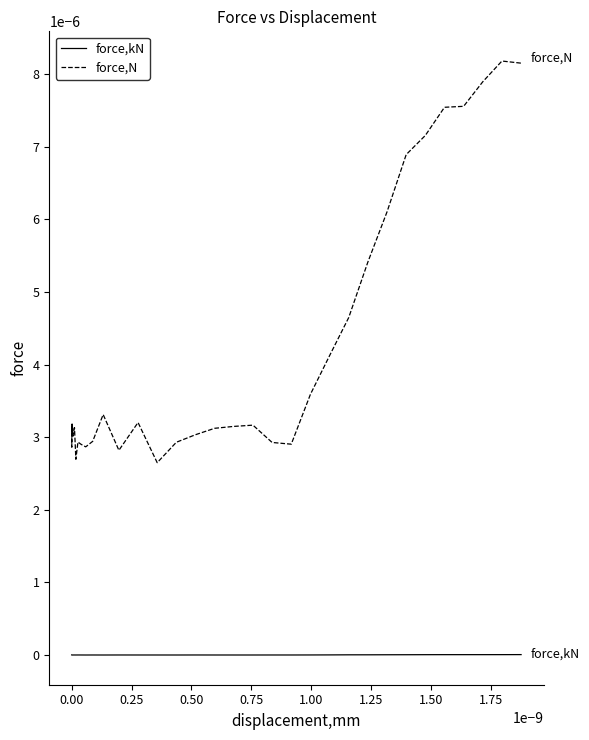

What are all the series names shown in the legend?

force,kN, force,N